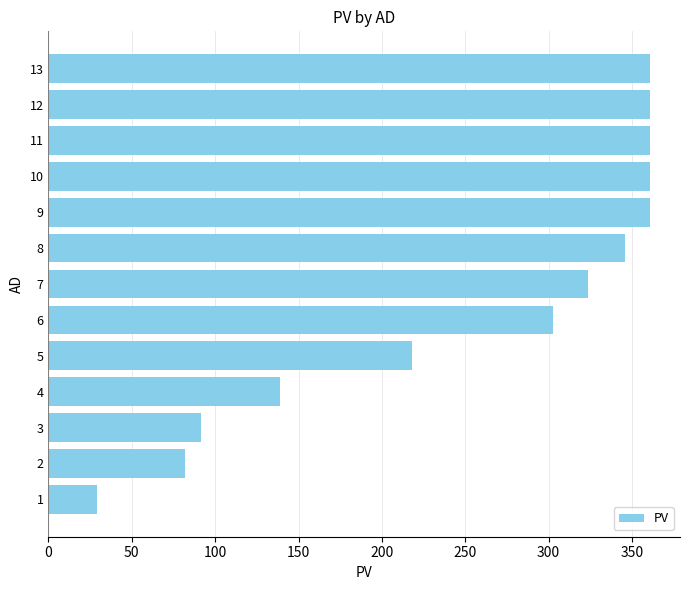

Are the bars grouped side by side (vs. stacked)?

No